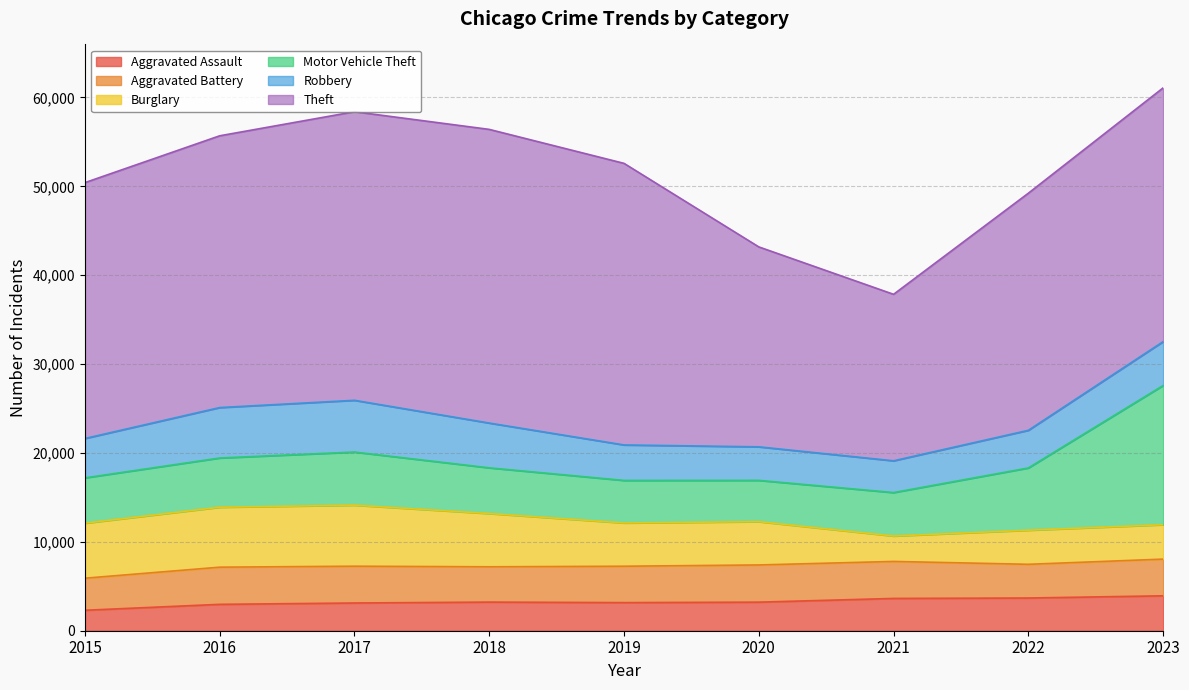

Is the value of Robbery at 2017 greater than the value of Motor Vehicle Theft at 2019?

Yes